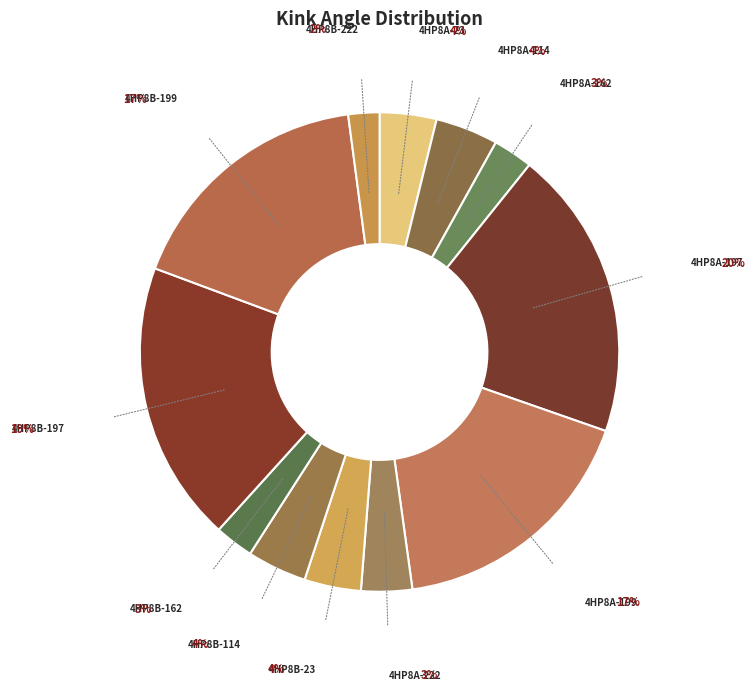

Count the number of slices in the pie.

12